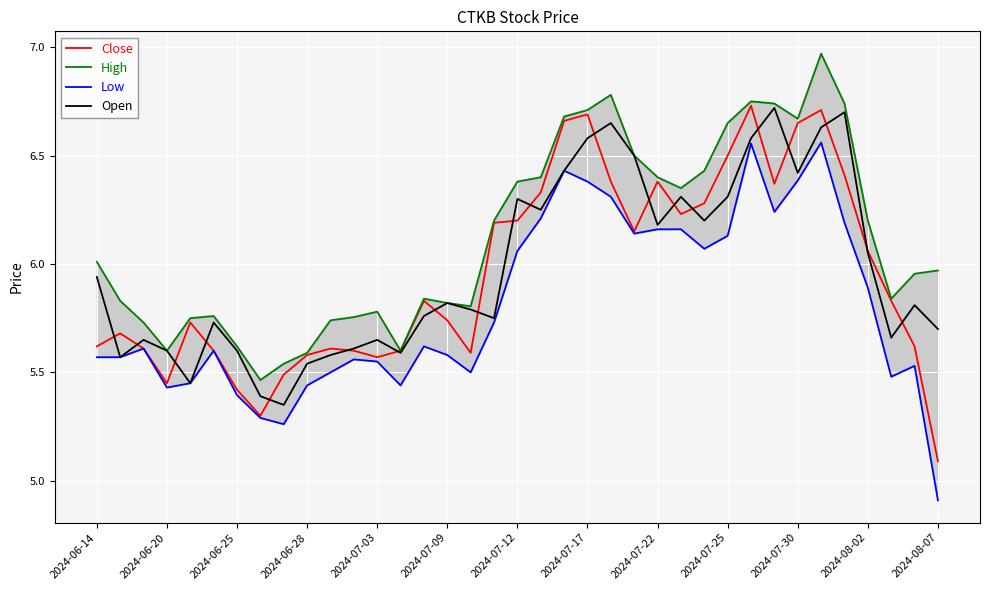

True or false: Open and High intersect in this chart.

False